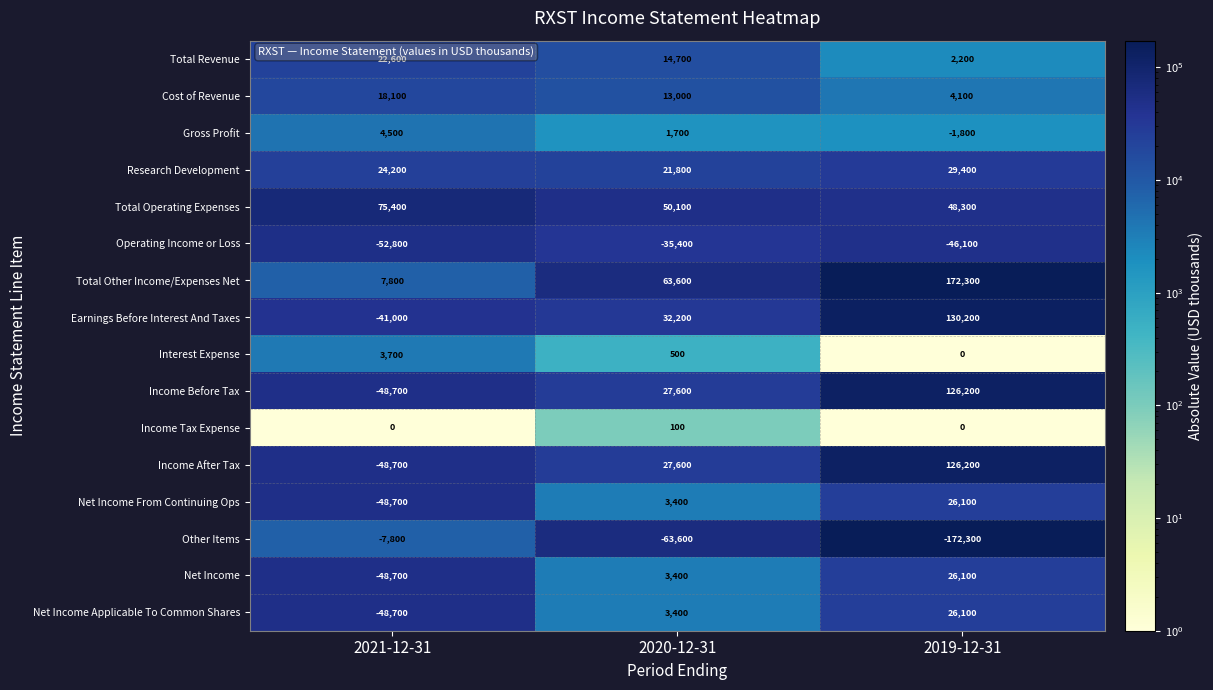

What is the spread (max minus min) of values at 2021-12-31?

128200